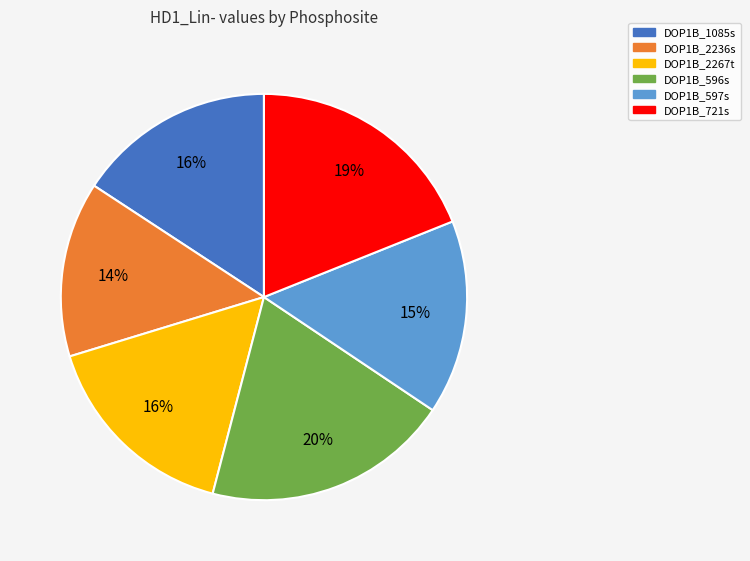

Is the sum of DOP1B_596s and DOP1B_597s greater than half?

No